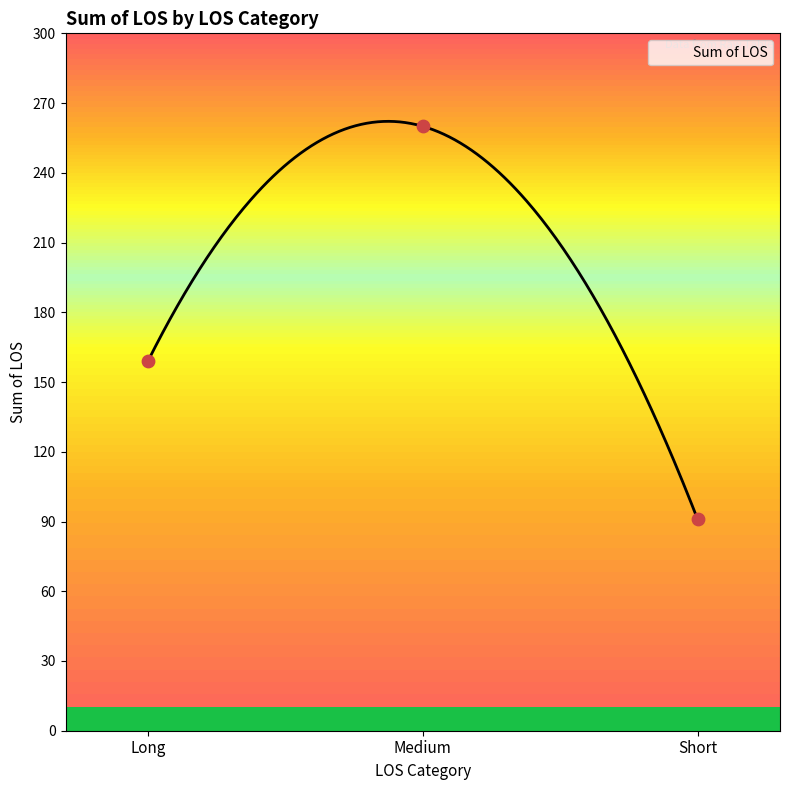

Which has a higher value, Long or Short?

Long